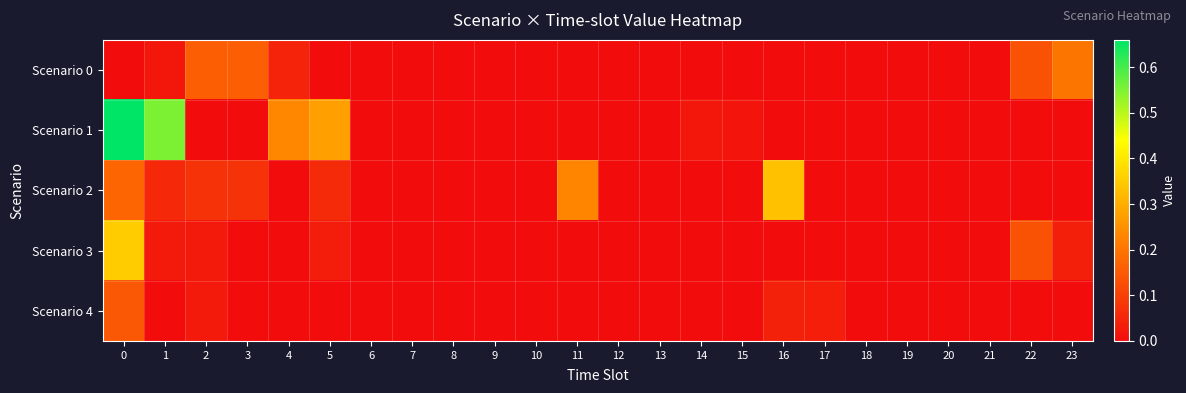

Which series has the largest total across all categories?

Scenario 1